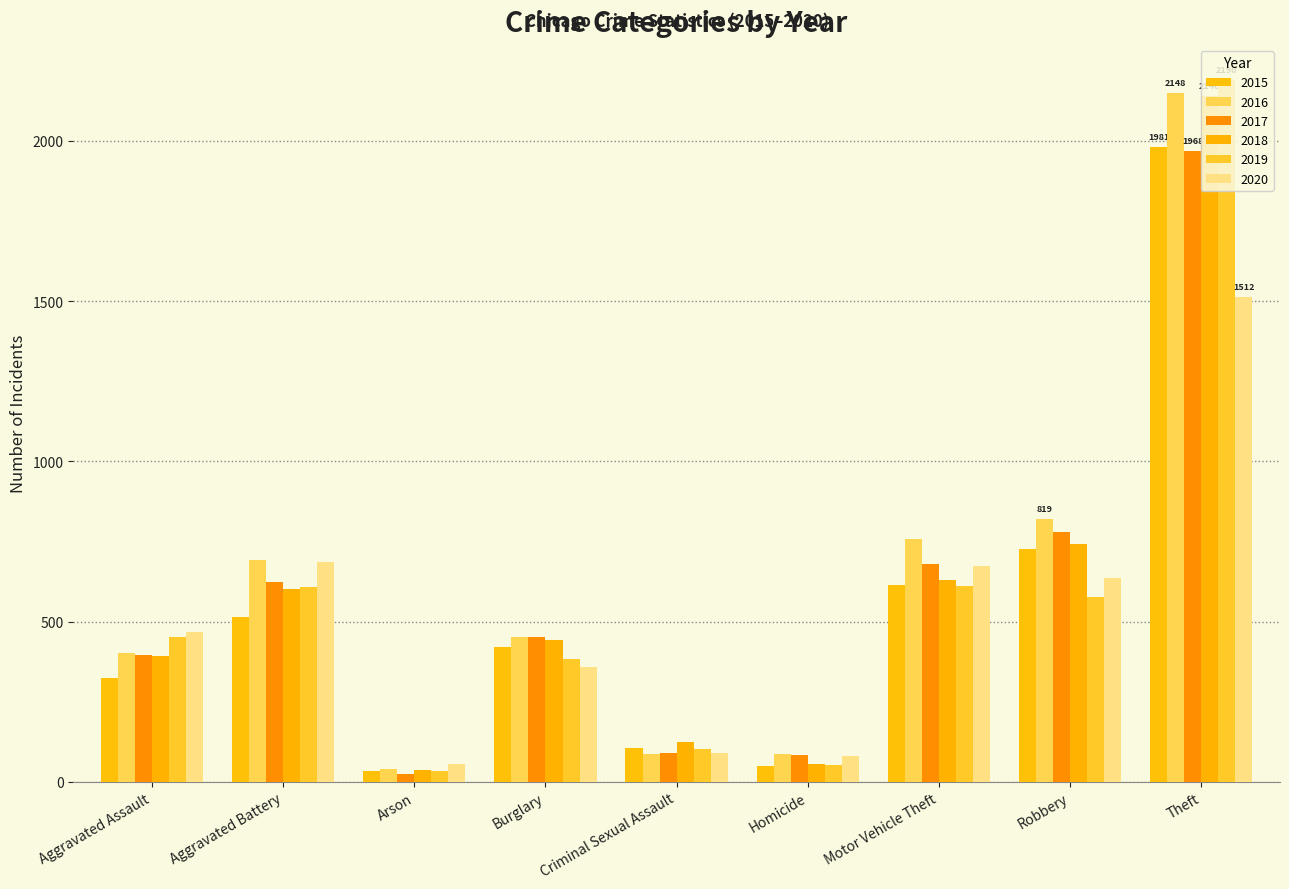

What is the label of the 5th bar from the left?

Criminal Sexual Assault